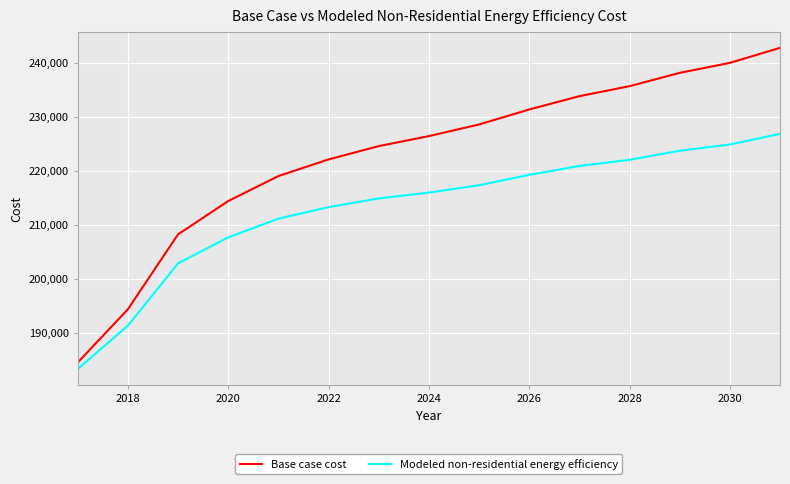

Is this an area chart (filled region under the line)?

No